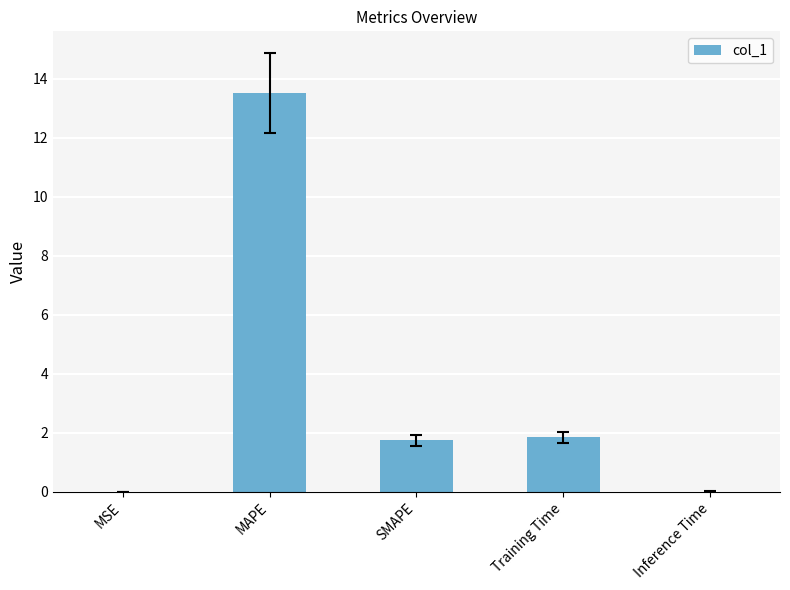

Count the number of data series in this chart.

1